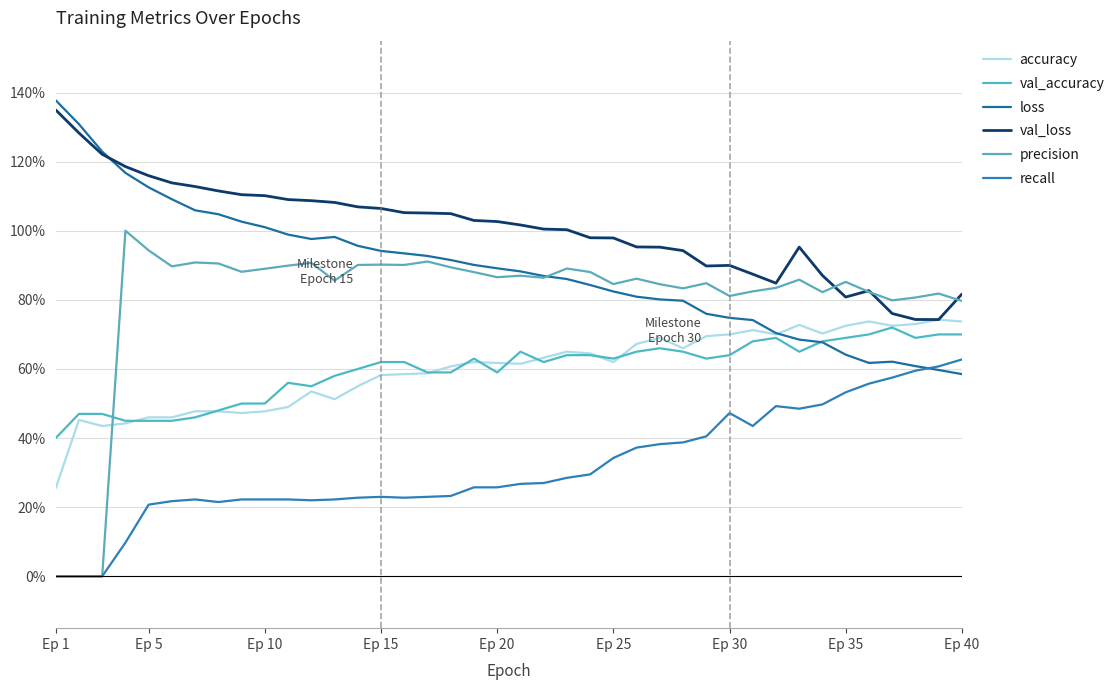

Which series has the widest spread of values?

precision